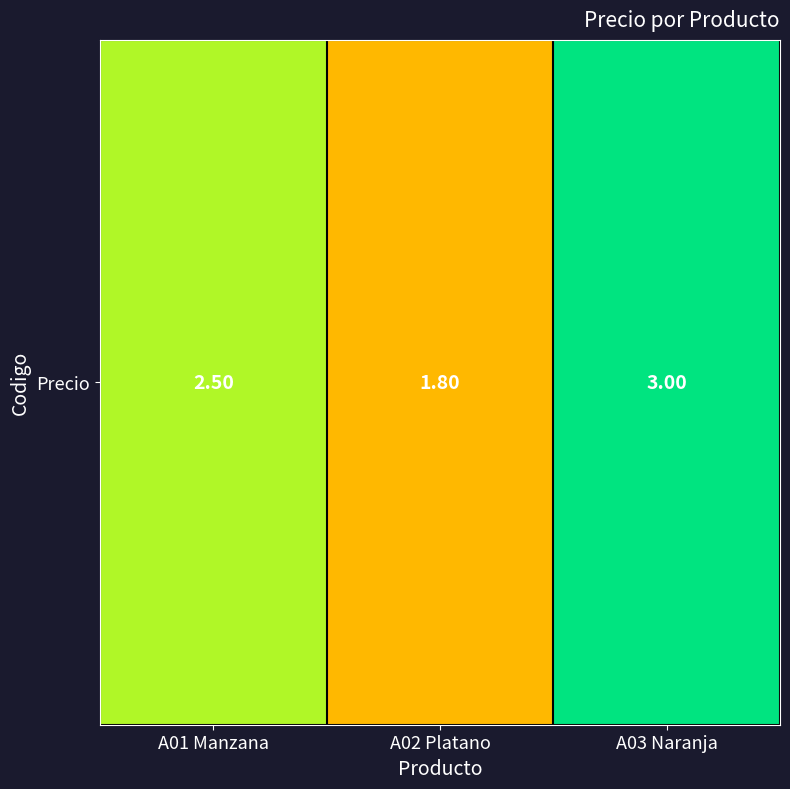

What is the change in value from A01 Manzana to A03 Naranja?

+0.5